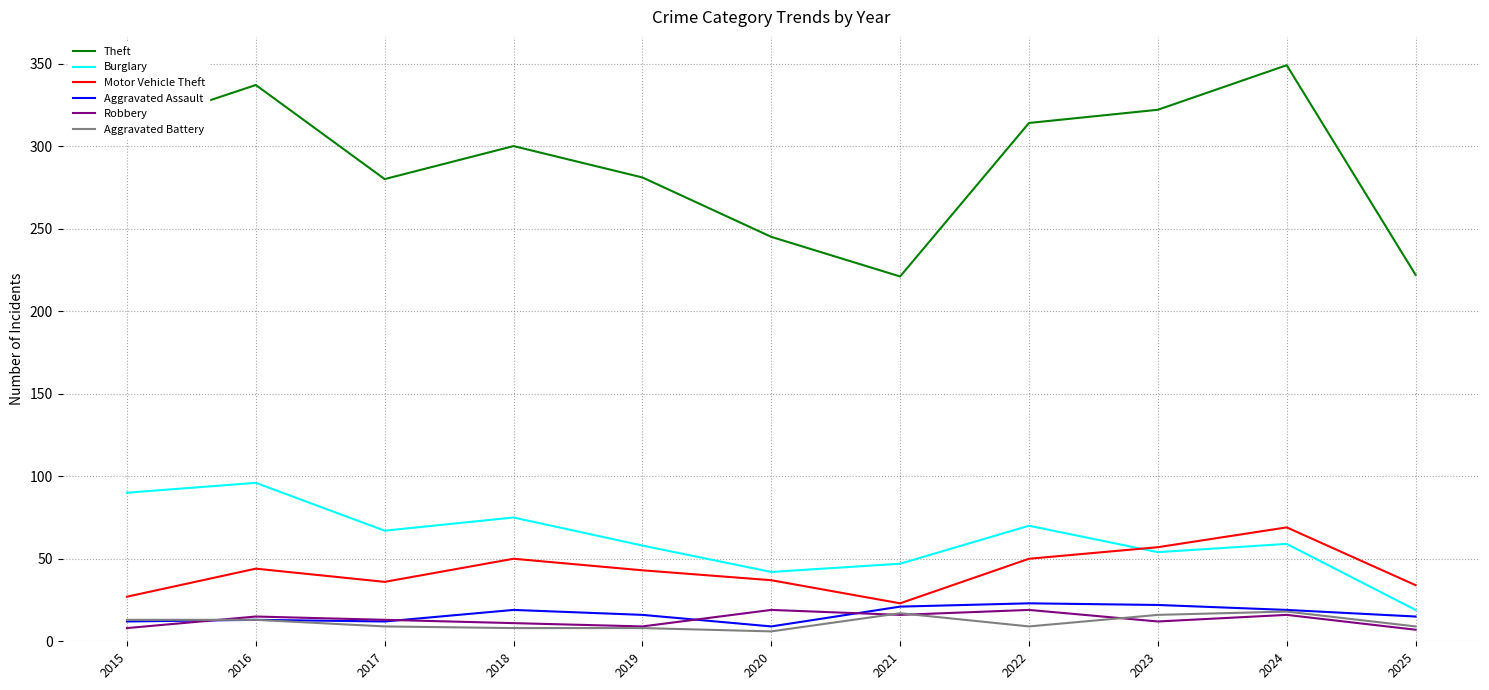

The value of Robbery at 2024 is 16. True or false?

True